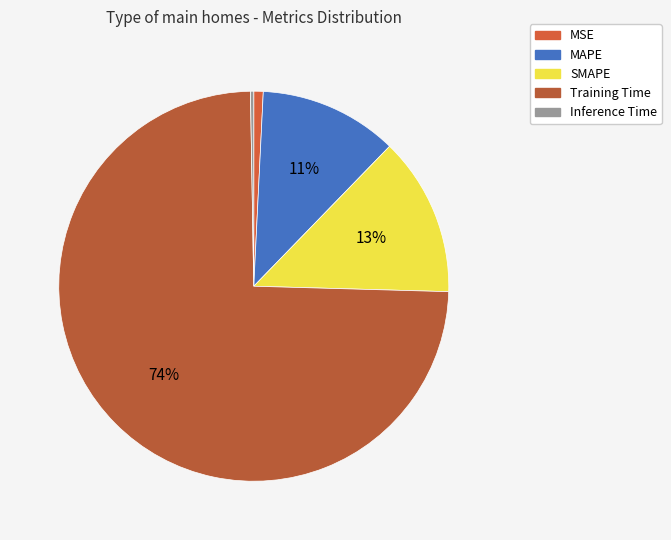

What is the total percentage of Inference Time and Training Time?

74.6%